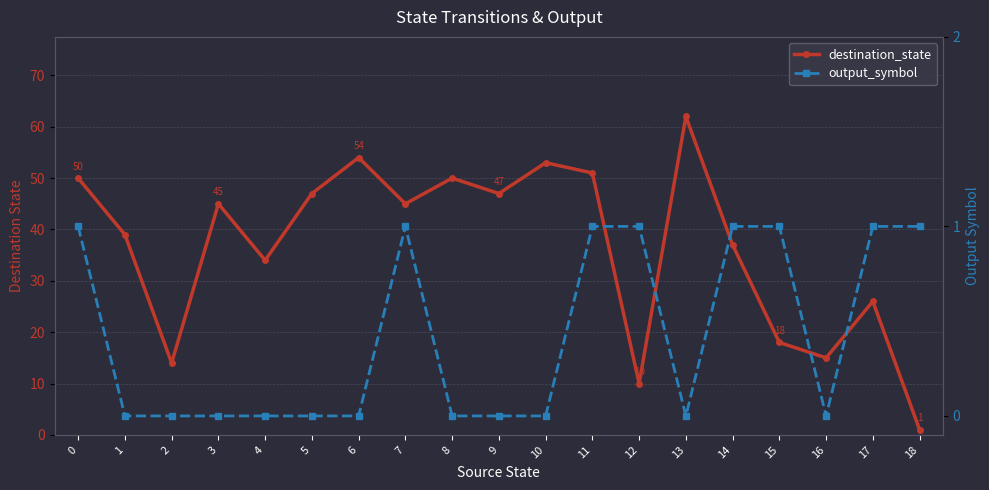

Rank the series by their average value, from lowest to highest.

output_symbol, destination_state